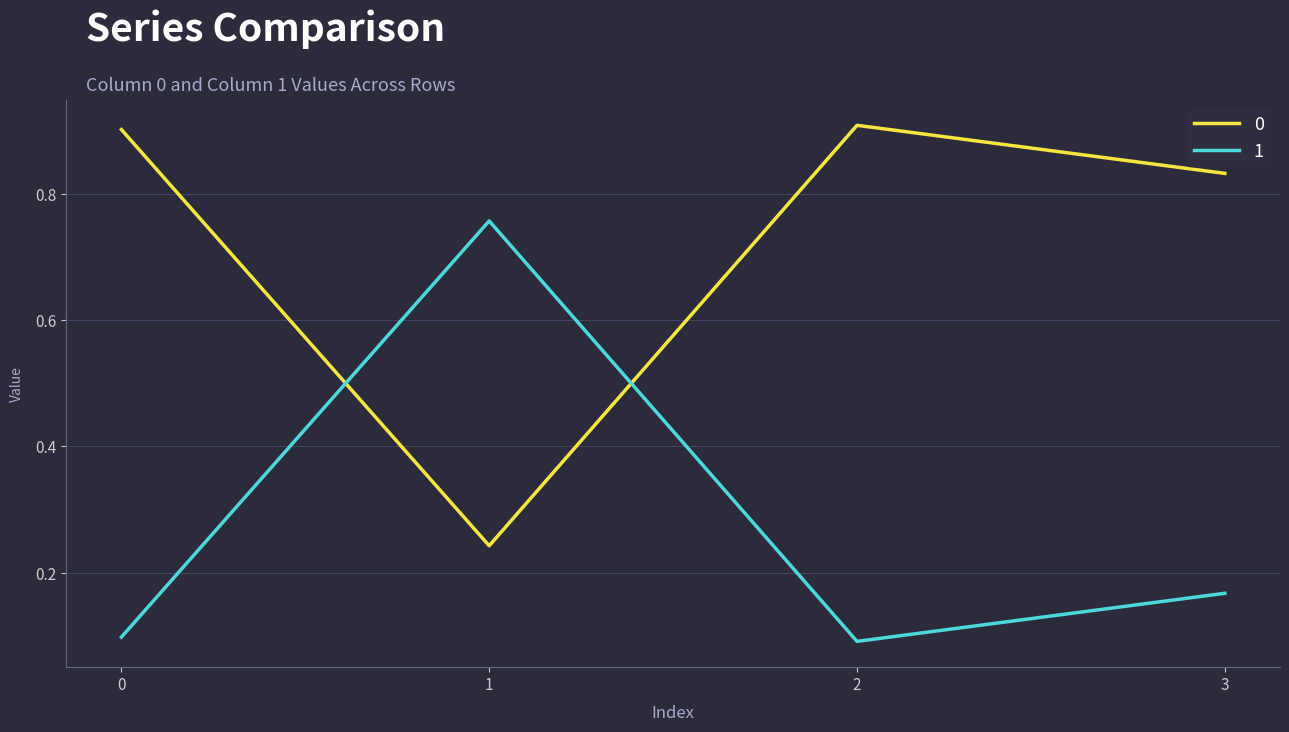

What is the total value across all series at 0?

1.0